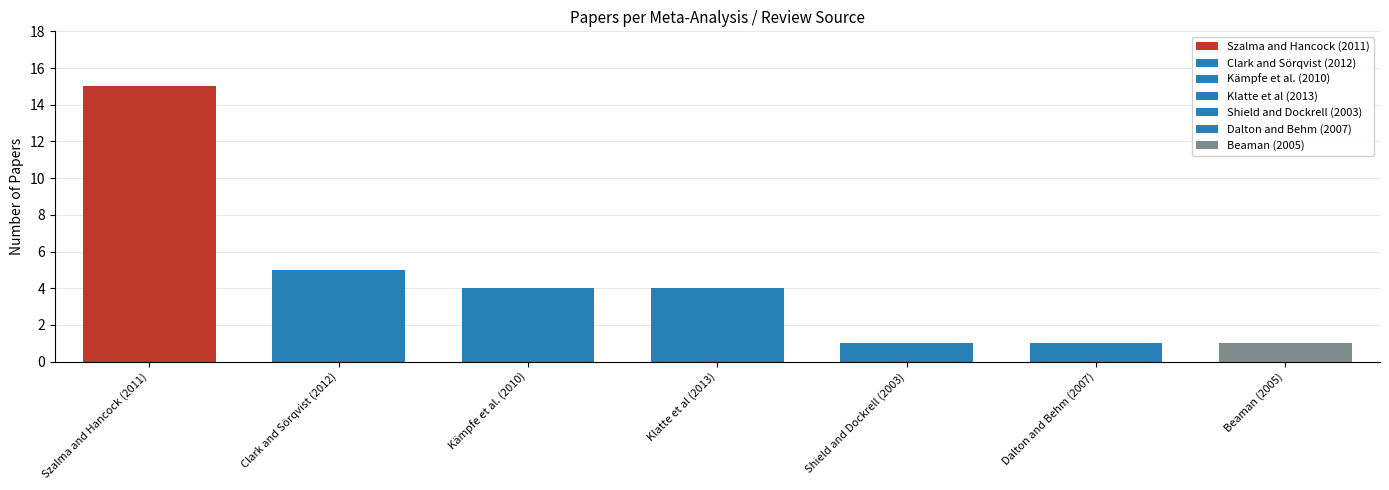

At which category does the chart reach its peak across all series?

Szalma and Hancock (2011)